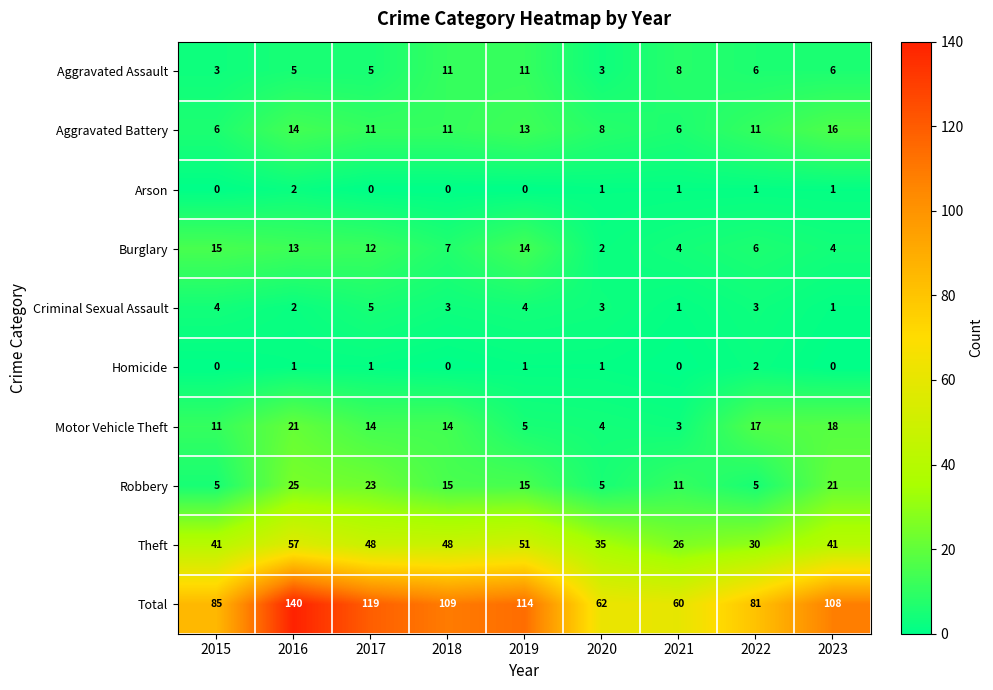

What is the difference between the second highest and minimum values in the Motor Vehicle Theft series?

15